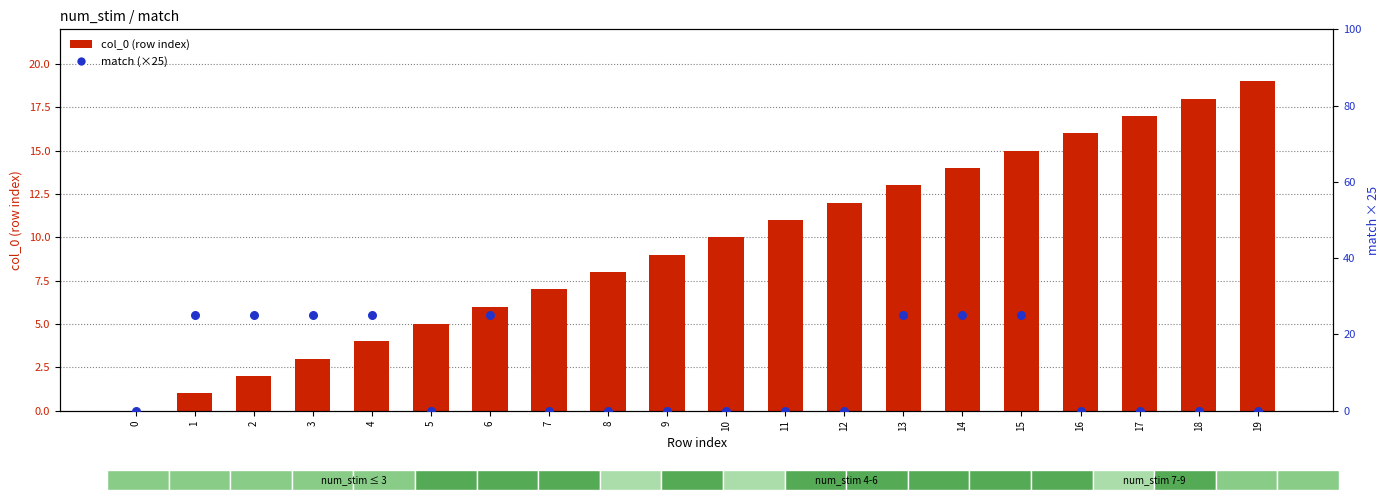

Which series has the largest Y range (max minus min)?

match (×25)